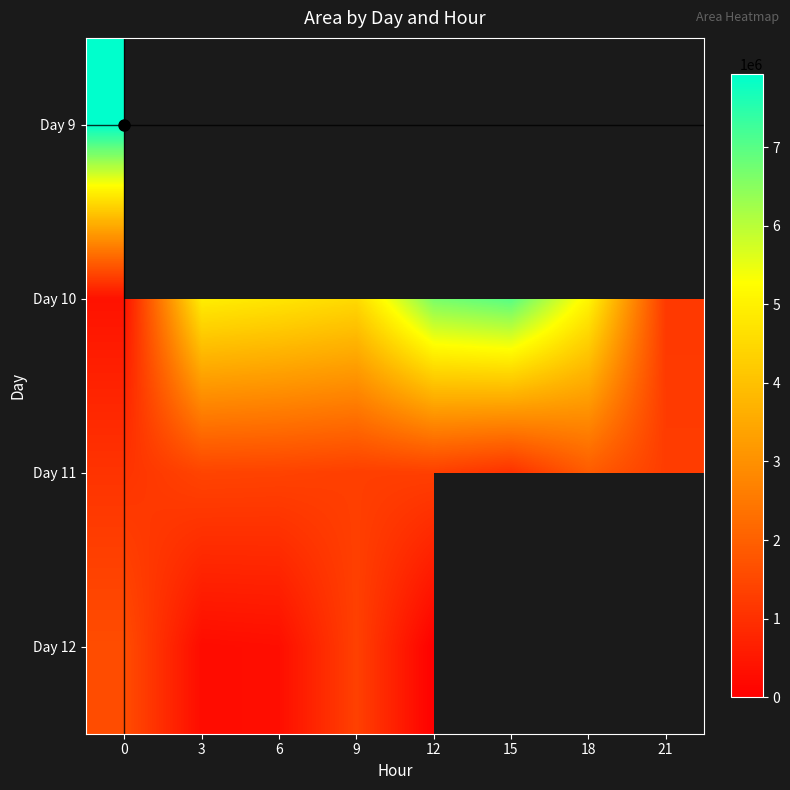

List the series in order of their peak value, lowest first.

Day 12, Day 11, Day 10, Day 9